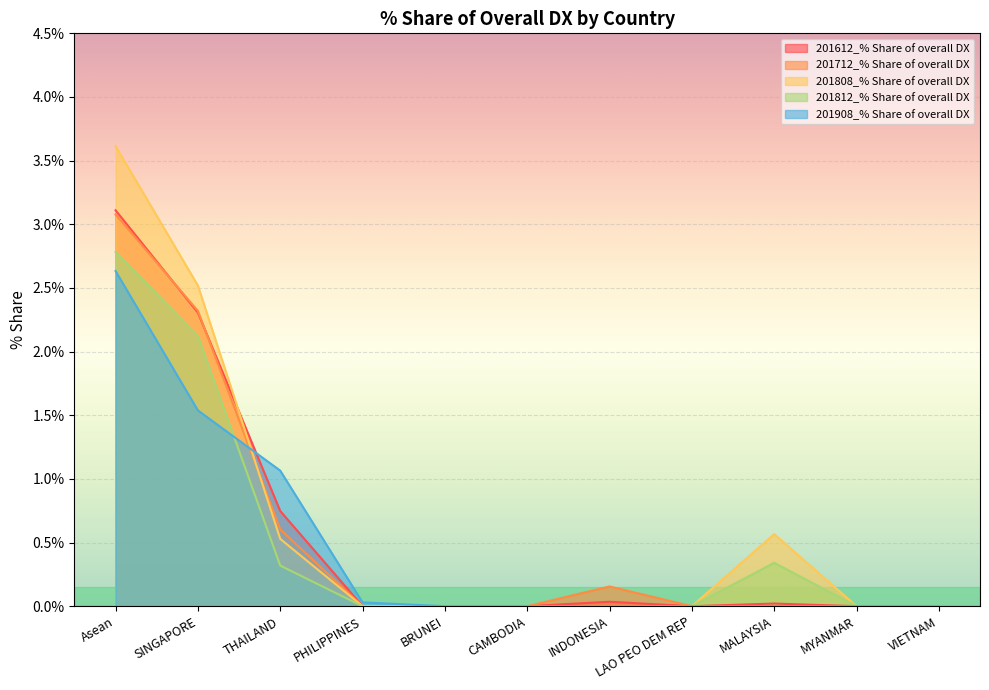

True or false: 201812_% Share of overall DX and 201612_% Share of overall DX intersect in this chart.

False